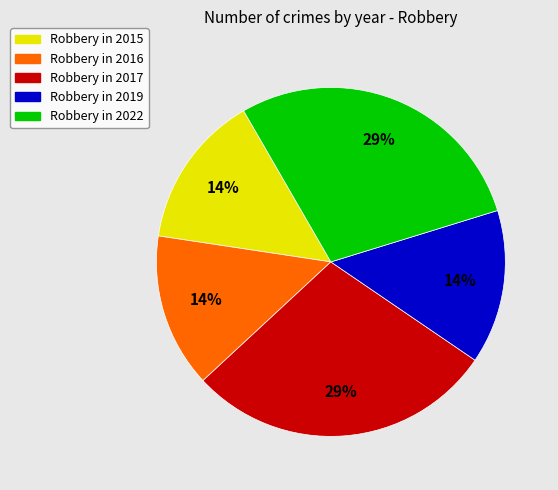

To the nearest percent, what is the average slice percentage?

20%